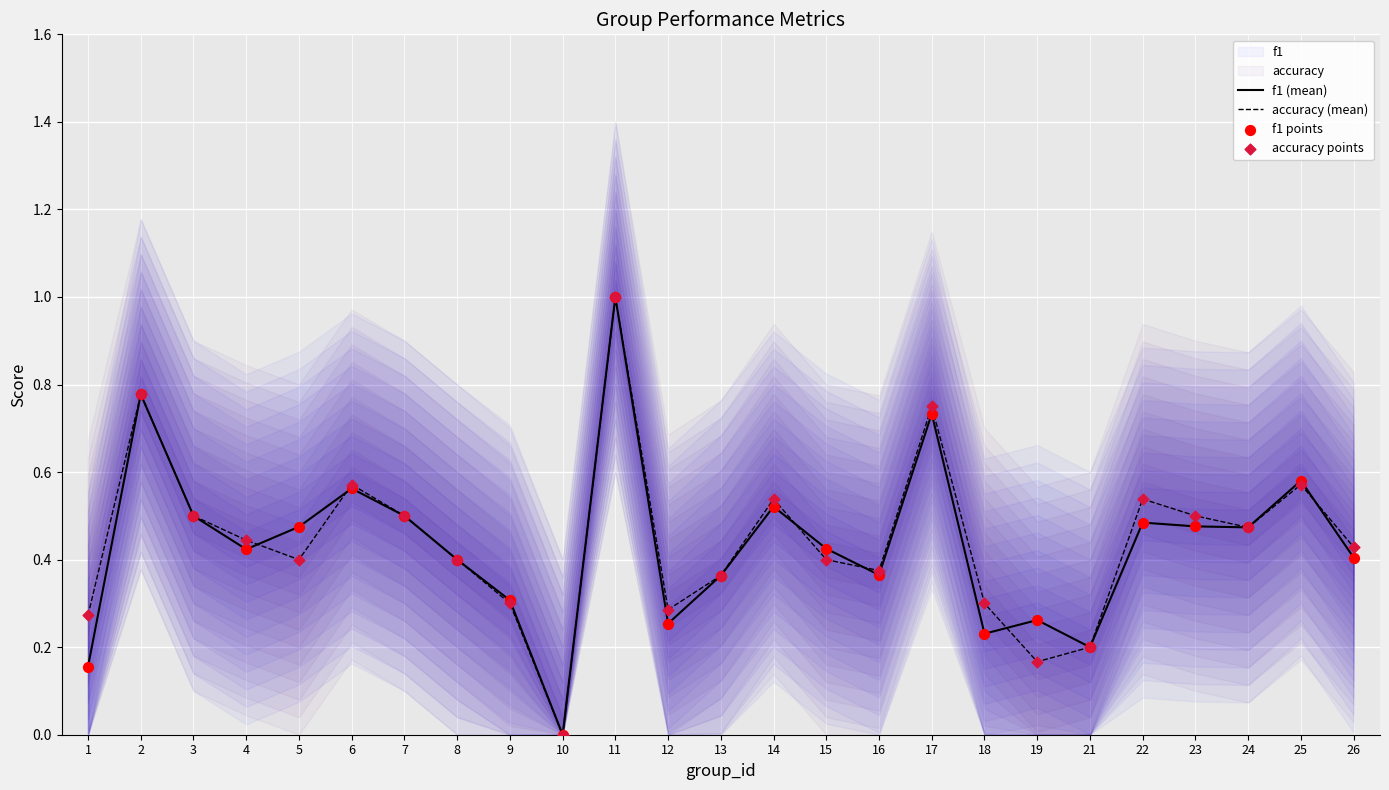

Is it true that accuracy (mean) equals 0.4 at 11?

False